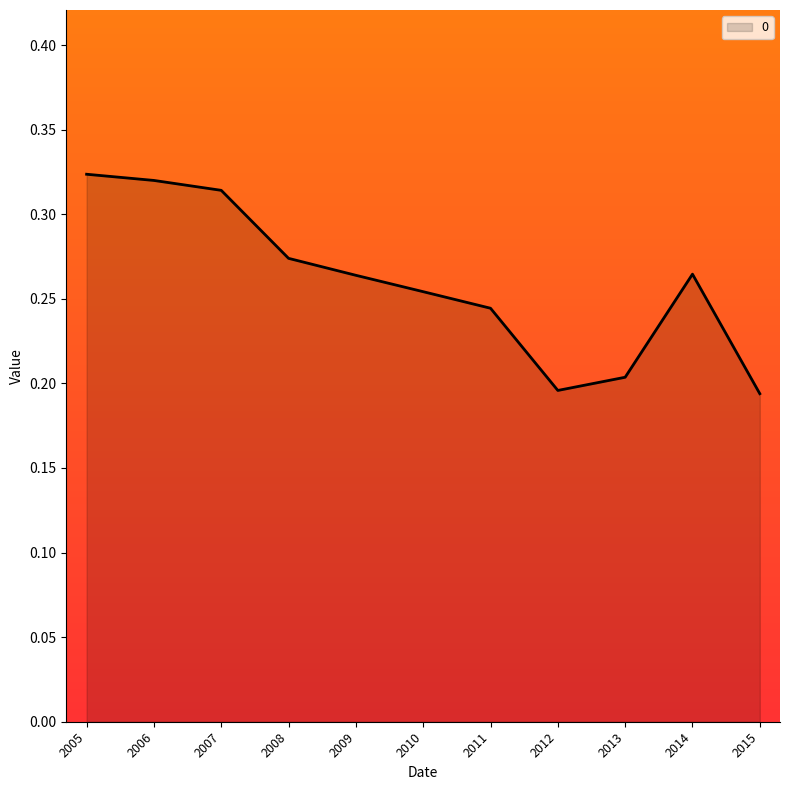

True or false: the data shows 0.4 at 2011.

False